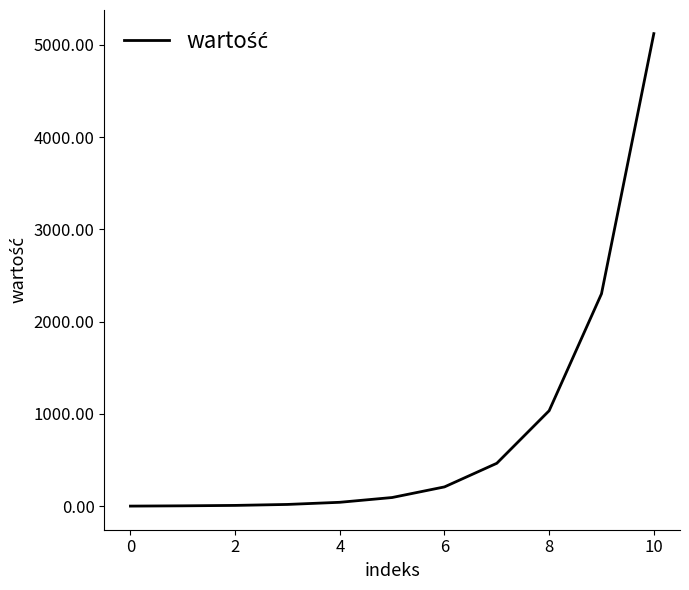

What is the difference between the maximum and minimum values?

5122.0